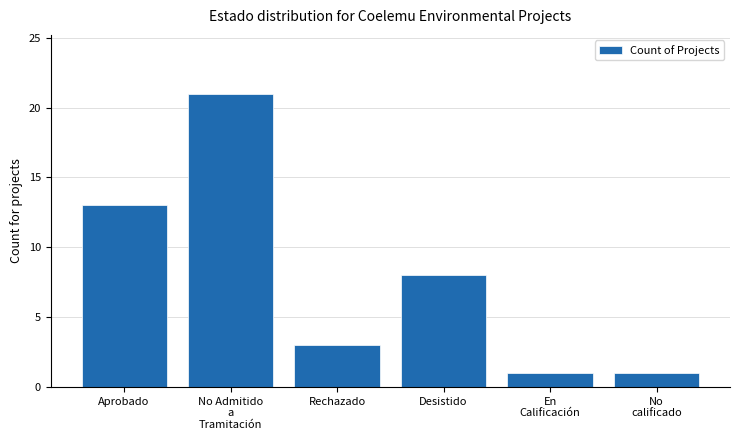

What is the sum of the values at Aprobado and No Admitido
a
Tramitación?

34